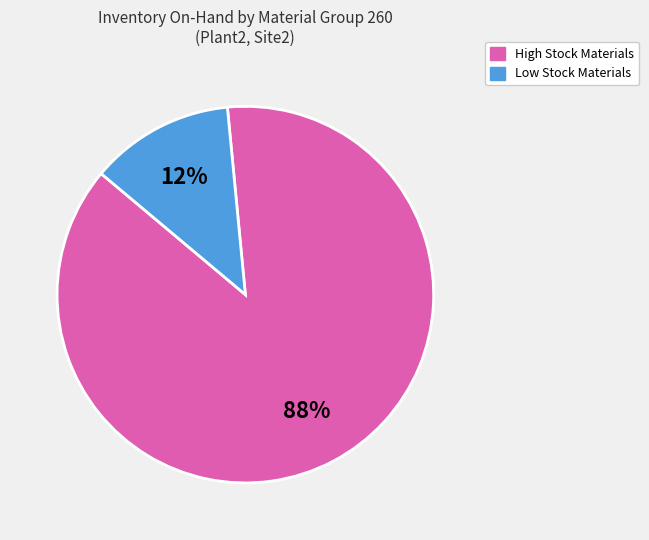

To the nearest percent, what portion does High Stock Materials represent?

88%